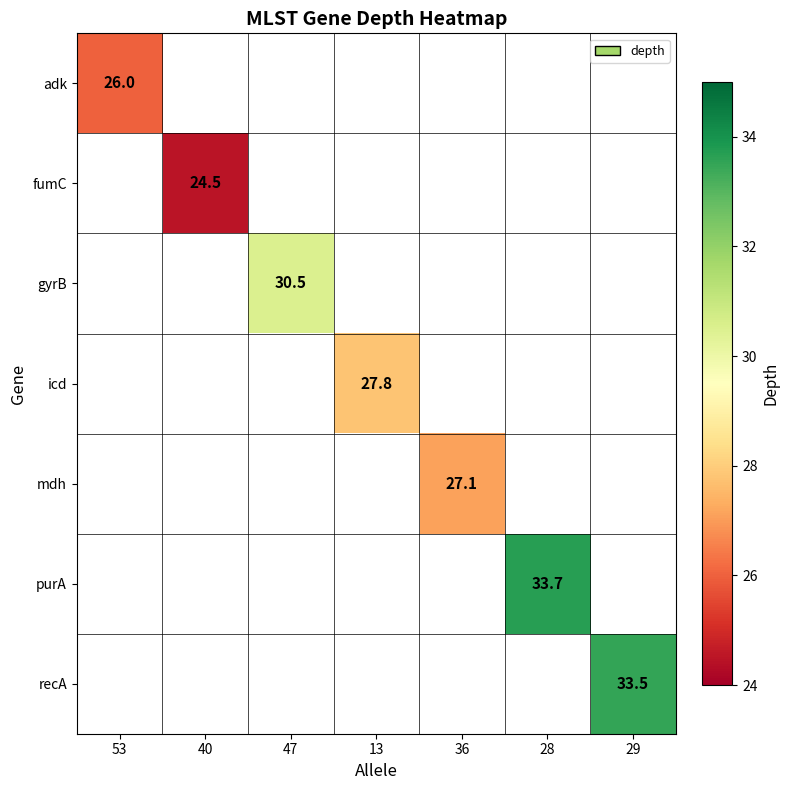

Count the number of categories in the chart.

7